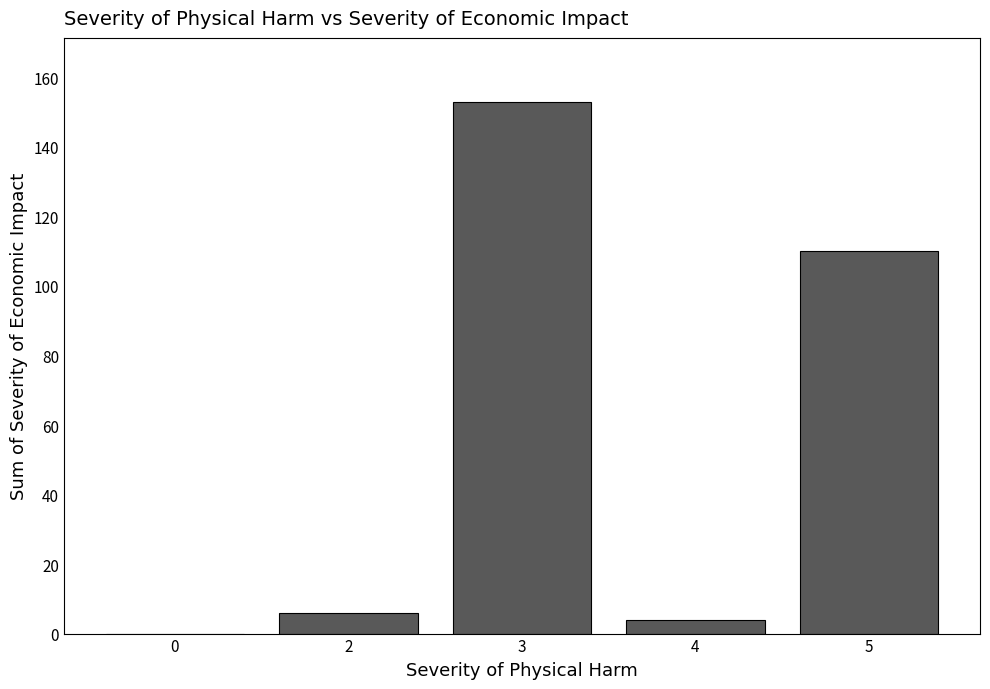

What is the ratio of the value at 2 to the value at 4?

1.5